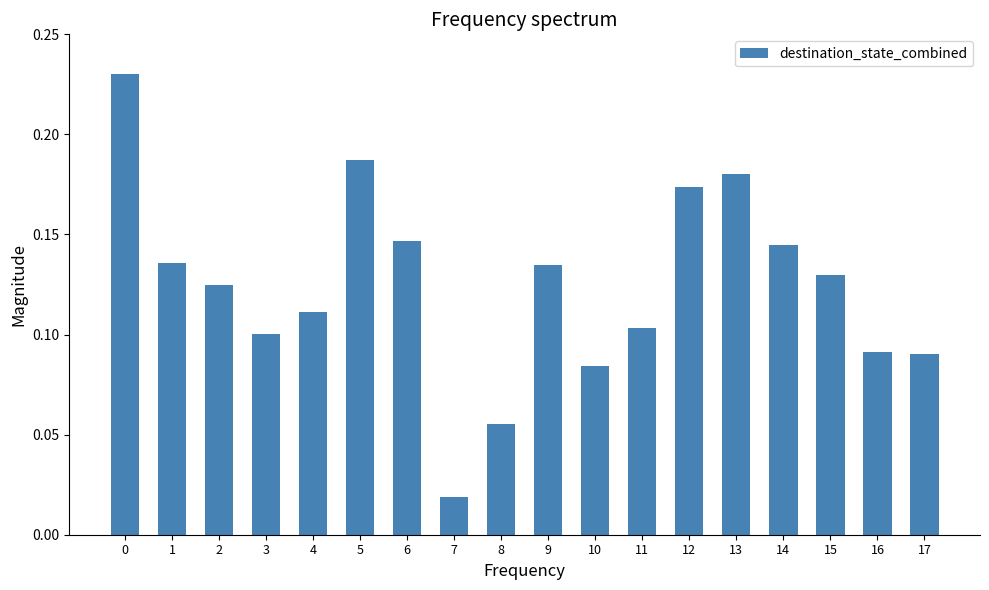

Are the bars horizontal?

No